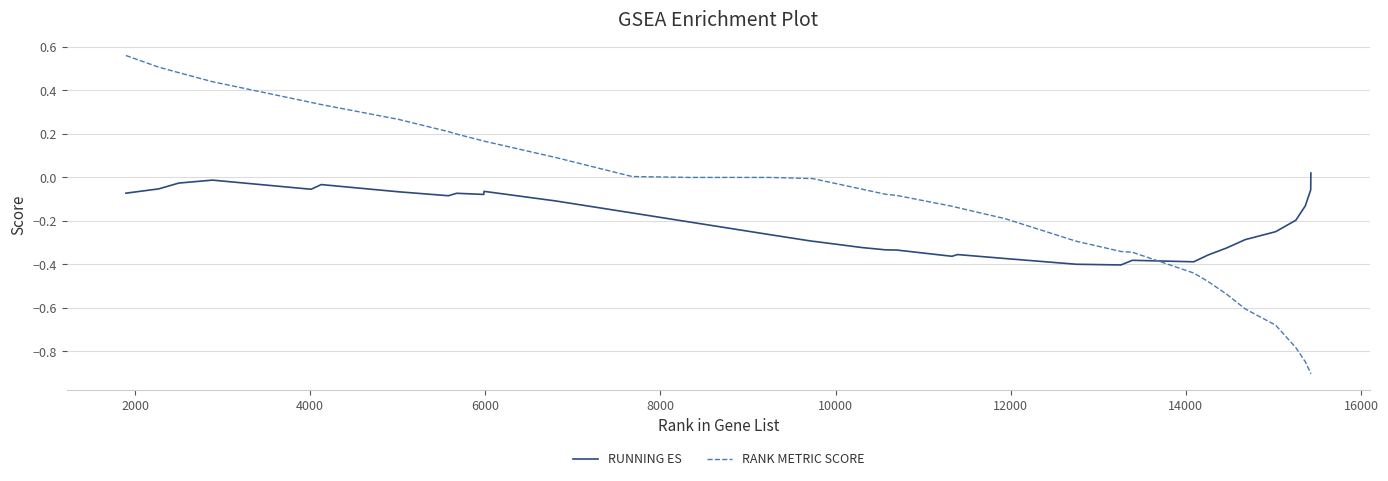

Which series has the largest total across all categories?

RANK METRIC SCORE